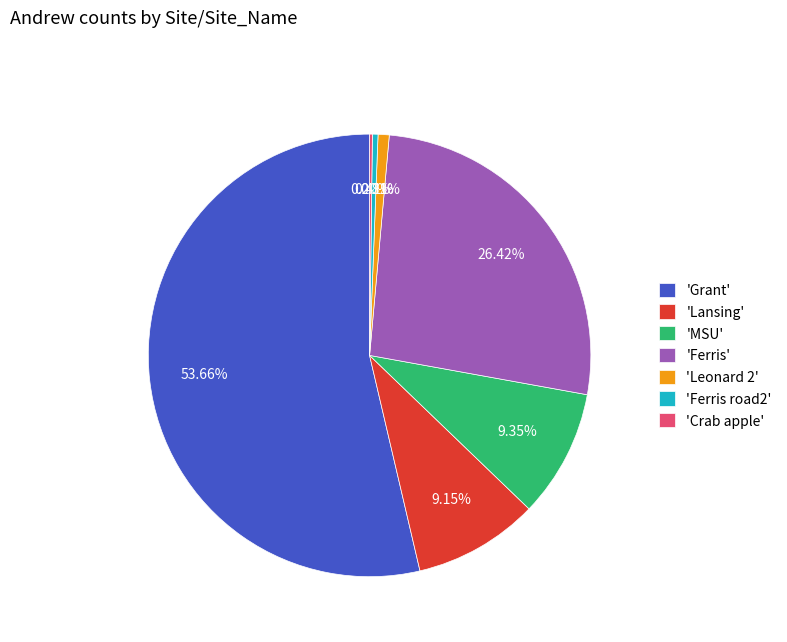

Which has a higher value, 'Leonard 2' or 'Grant'?

'Grant'